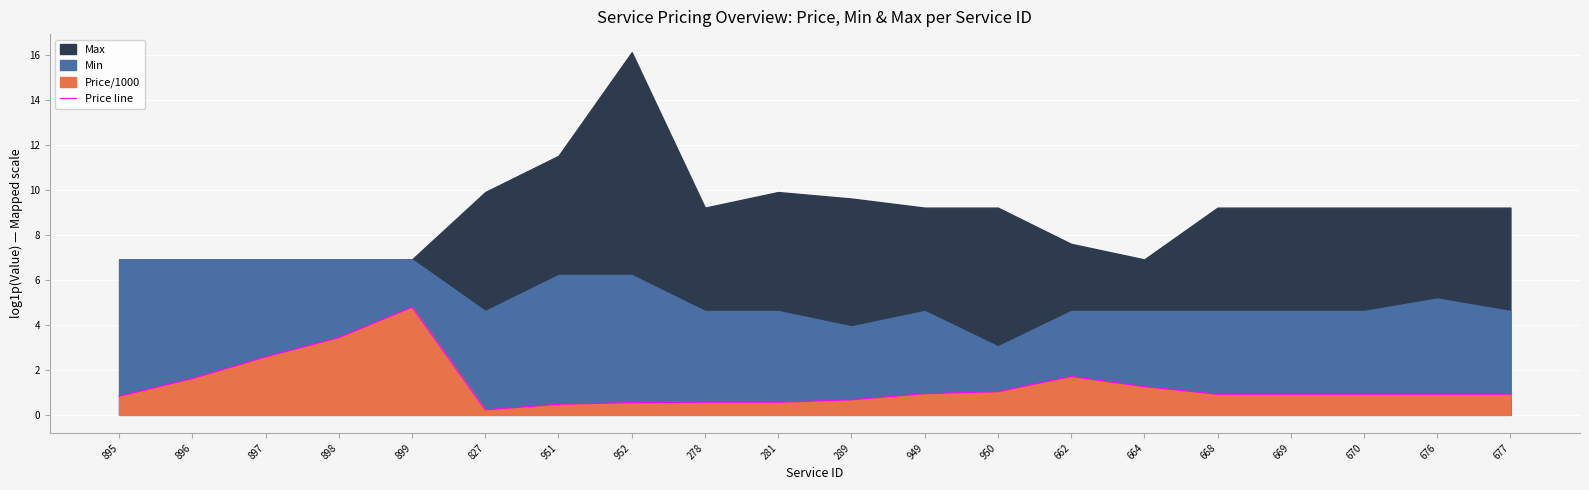

Between 278 and 676, which is larger?

676